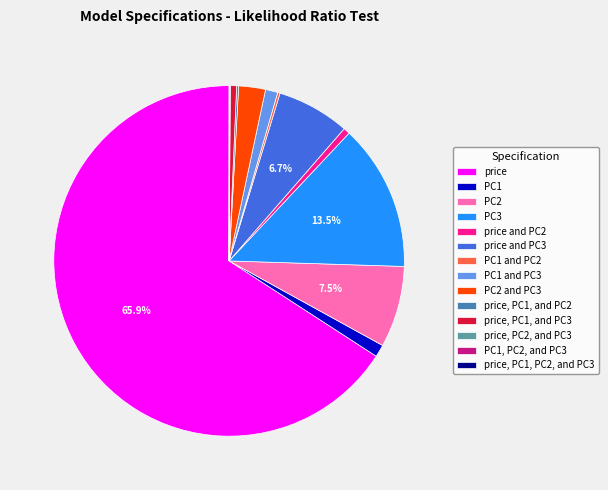

Is there any slice that represents more than half of the pie?

Yes